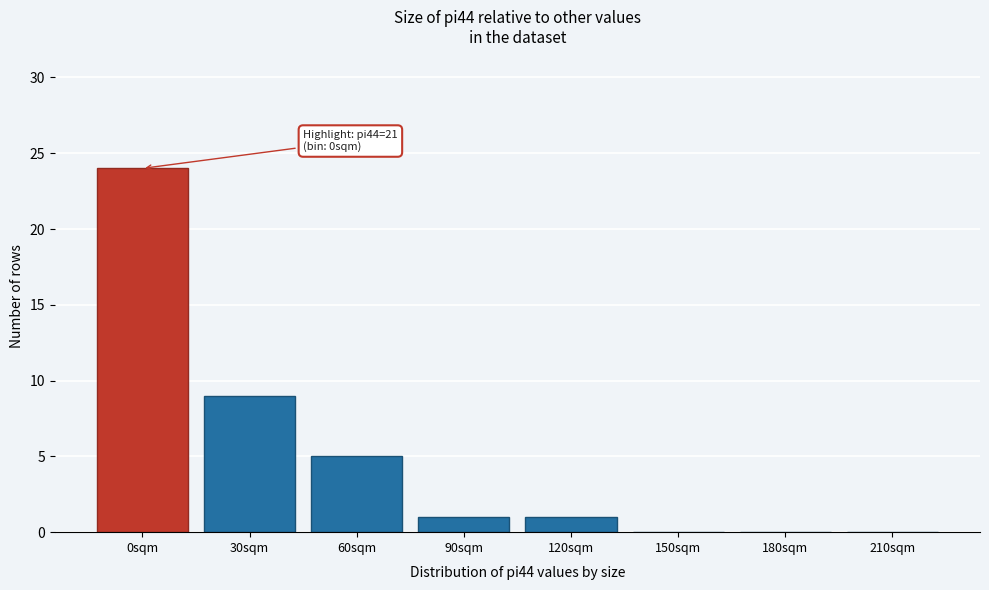

Reading left to right, extract all data points from this chart.

0sqm=24	30sqm=9	60sqm=5	90sqm=1	120sqm=1	150sqm=0	180sqm=0	210sqm=0